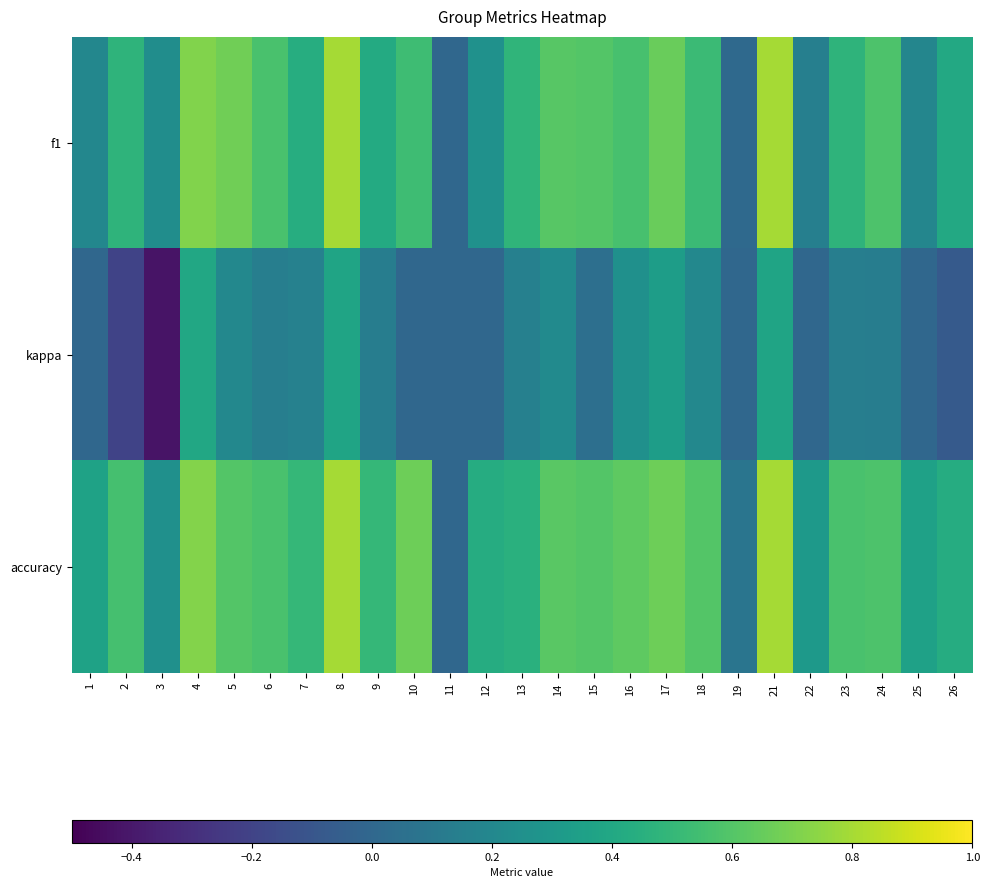

Which series has the largest total across all categories?

accuracy